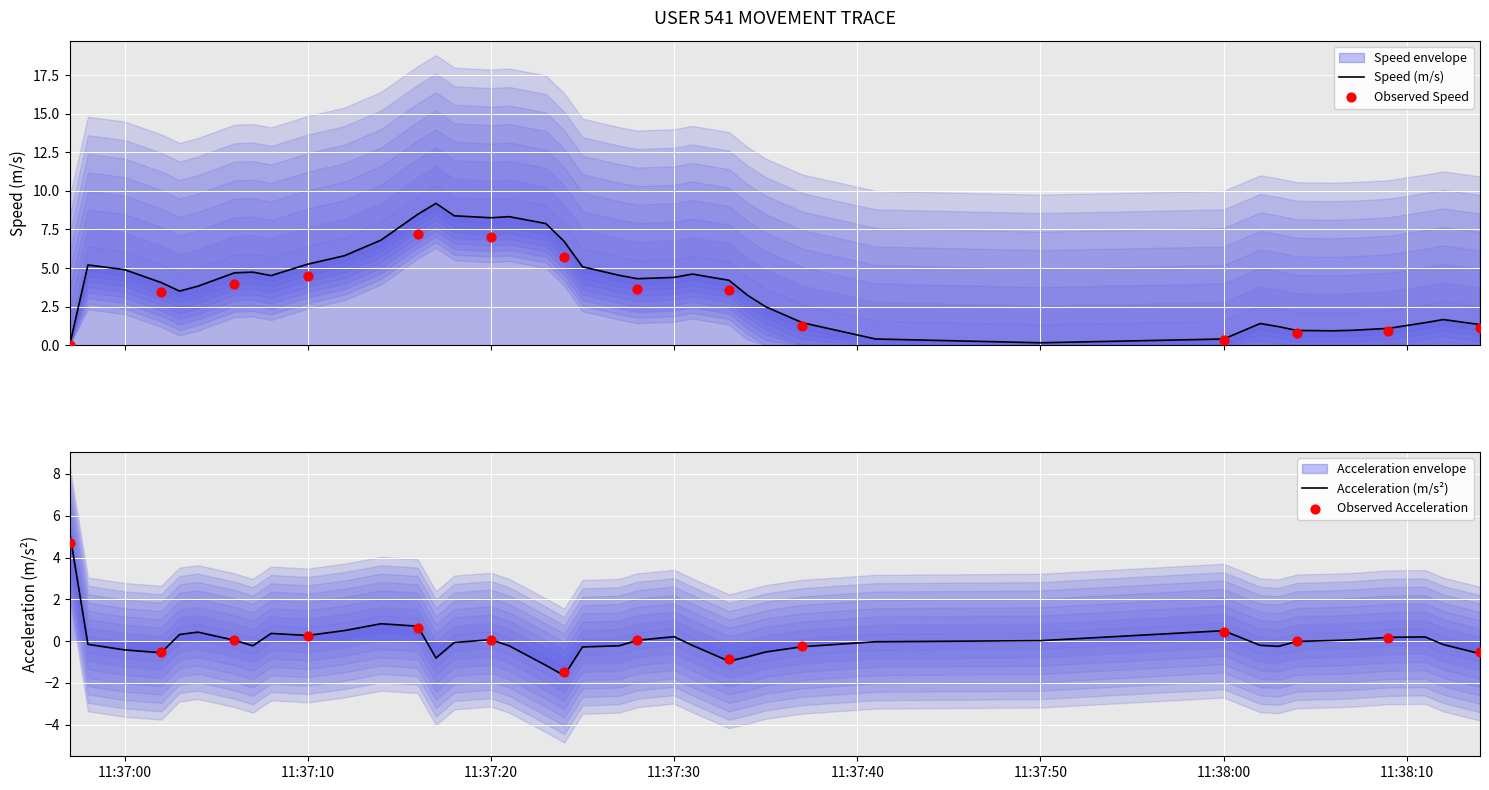

Which series contains the highest Y value?

speed